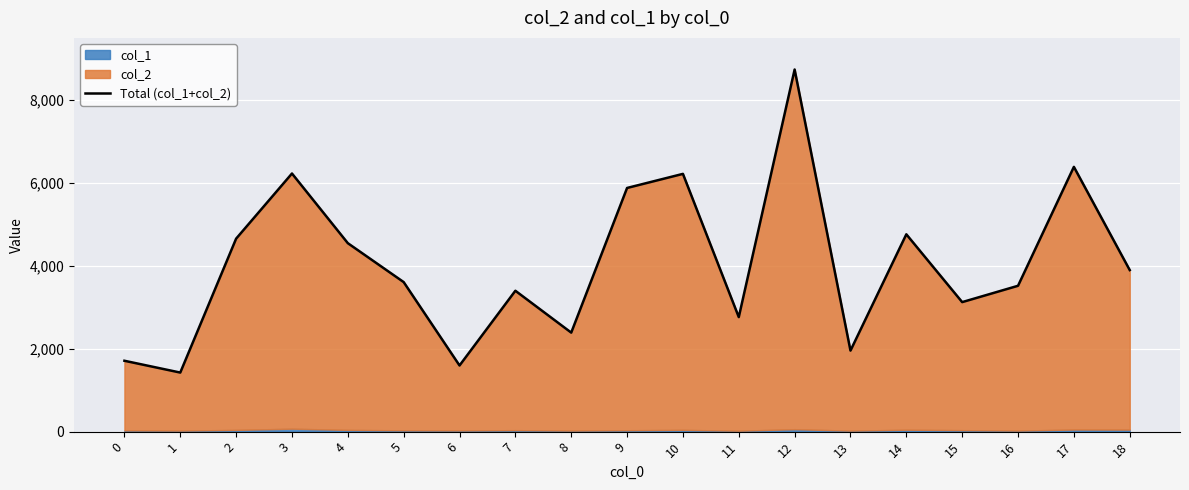

Rank the categories by value from highest to lowest.

12, 17, 3, 10, 9, 14, 2, 4, 18, 5, 16, 7, 15, 11, 8, 13, 0, 6, 1